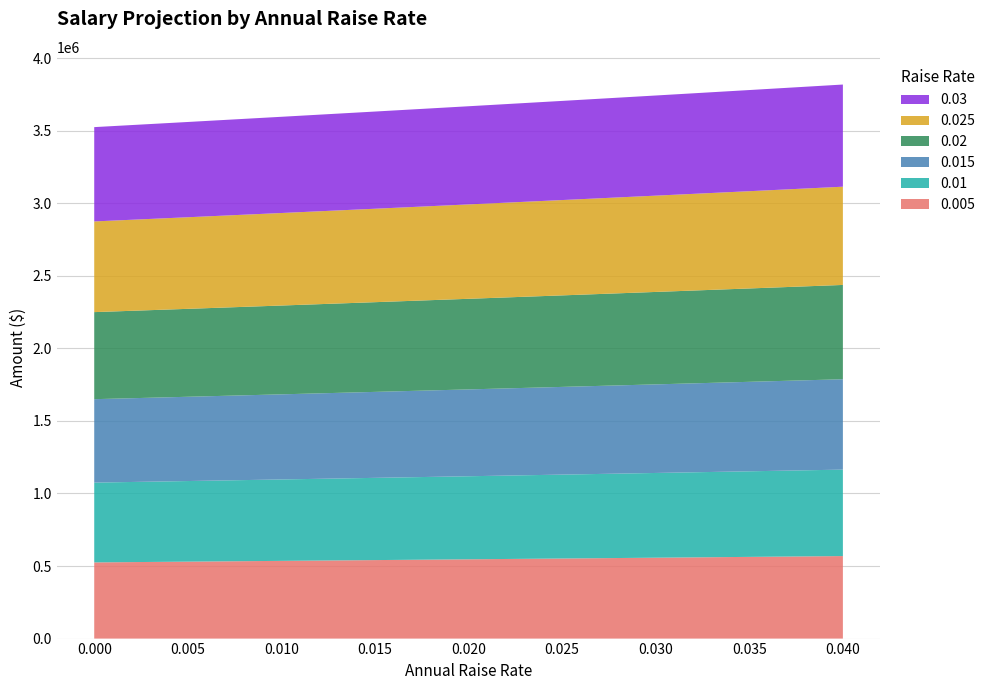

Reading right to left, what are all the values shown in this chart?

0.005: 0.04=568713.9	0.035=563058.9	0.03=557459.3	0.025=551914.5	0.02=546424.2	0.015=540988.0	0.01=535605.5	0.005=530276.3	0.0=525000.0
0.01: 0.04=595795.5	0.035=589871.2	0.03=584004.9	0.025=578196.1	0.02=572444.4	0.015=566749.4	0.01=561110.6	0.005=555527.6	0.0=550000.0
0.015: 0.04=622877.1	0.035=616683.6	0.03=610550.6	0.025=604477.8	0.02=598464.6	0.015=592510.7	0.01=586615.6	0.005=580778.8	0.0=575000.0
0.02: 0.04=649958.7	0.035=643495.9	0.03=637096.3	0.025=630759.4	0.02=624484.8	0.015=618272.0	0.01=612120.6	0.005=606030.1	0.0=600000.0
0.025: 0.04=677040.3	0.035=670308.2	0.03=663642.0	0.025=657041.1	0.02=650505.0	0.015=644033.4	0.01=637625.6	0.005=631281.3	0.0=625000.0
0.03: 0.04=704121.9	0.035=697120.6	0.03=690187.7	0.025=683322.7	0.02=676525.2	0.015=669794.7	0.01=663130.7	0.005=656532.6	0.0=650000.0